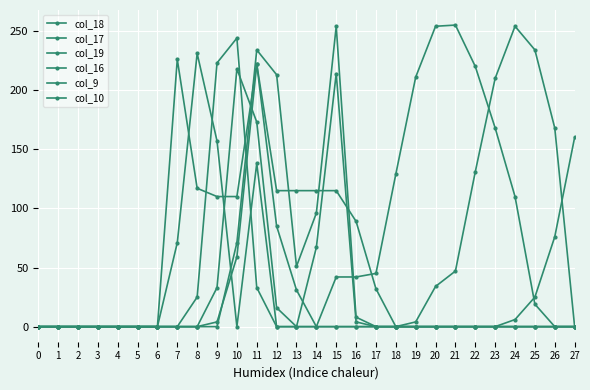

How many values in the col_18 series are below 25?

14